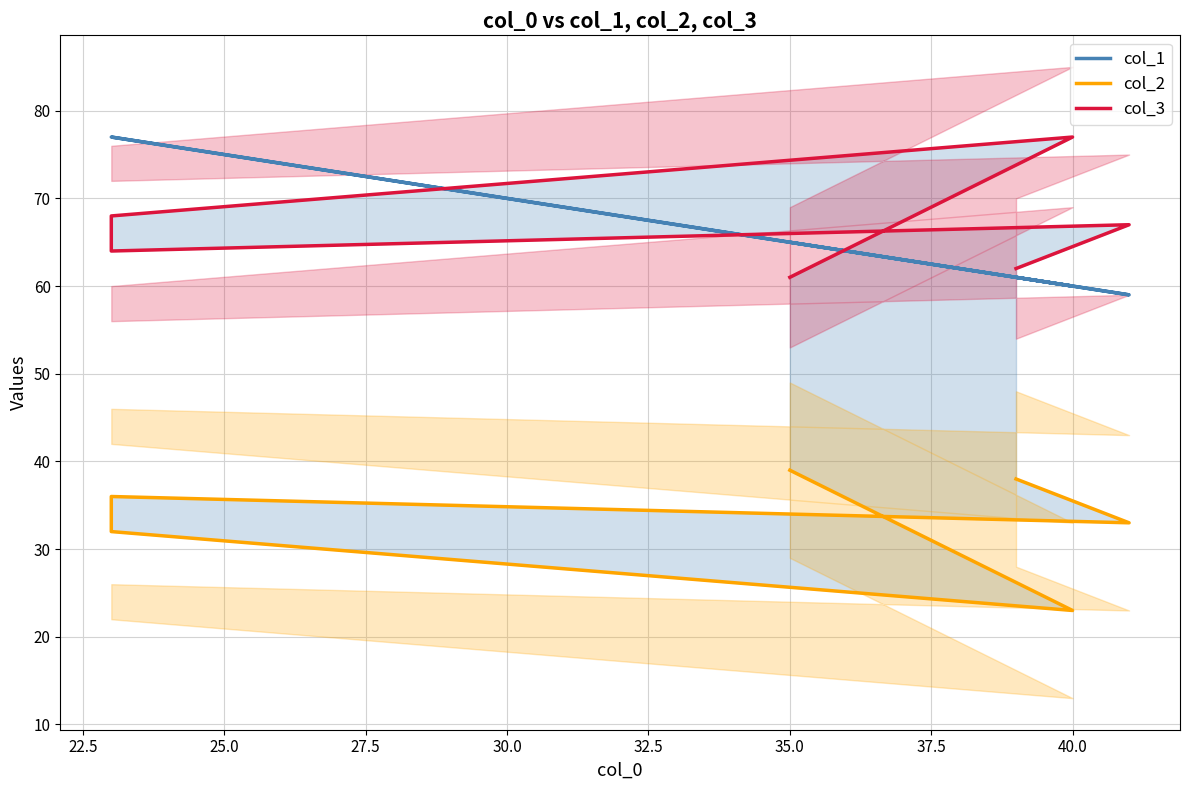

Which series has the largest range (max minus min)?

col_1